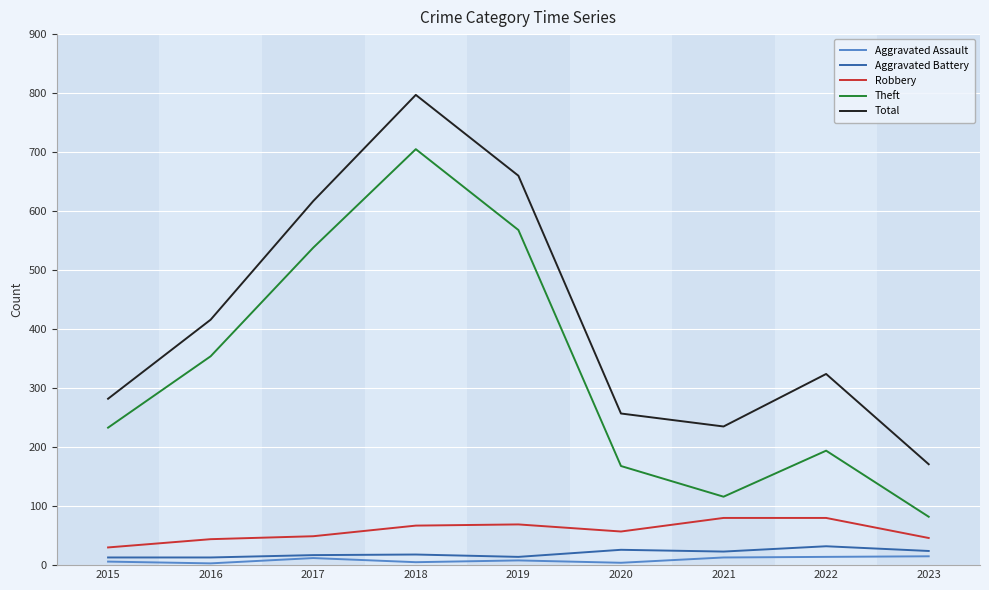

At how many categories does at least one series exceed 526?

3